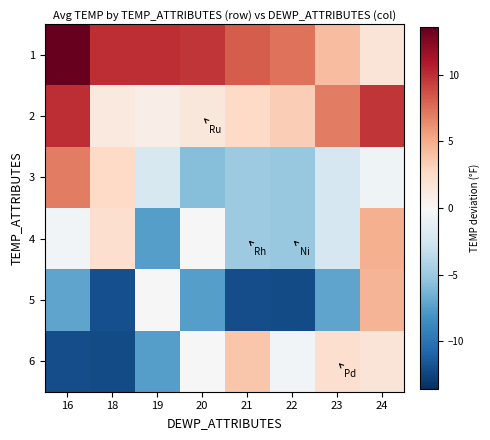

Reading left to right, what are all the values shown in this chart?

1: 16=13.6	18=10.0	19=10.1	20=9.7	21=8.2	22=7.4	23=4.2	24=1.8
2: 16=10.1	18=1.4	19=0.9	20=1.6	21=2.7	22=3.4	23=7.0	24=9.7
3: 16=7.0	18=2.7	19=-2.1	20=-5.8	21=-4.9	22=-5.1	23=-2.3	24=-0.6
4: 16=-0.3	18=2.3	19=-7.4	20=0.1	21=-4.9	22=-5.1	23=-2.3	24=4.8
5: 16=-7.1	18=-11.9	19=0.1	20=-7.4	21=-12.0	22=-12.1	23=-7.1	24=4.6
6: 16=-12.0	18=-12.1	19=-7.4	20=0.1	21=3.8	22=-0.3	23=2.3	24=1.8